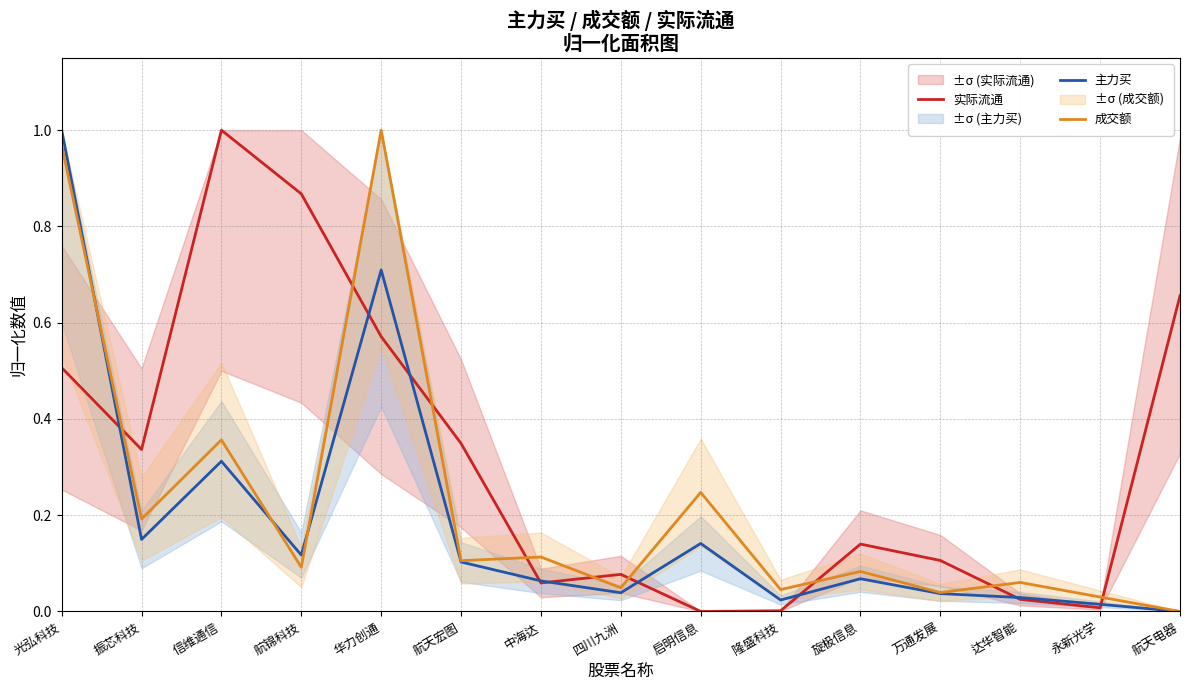

What is the difference between the 实际流通 values at 永新光学 and 万通发展?

0.1